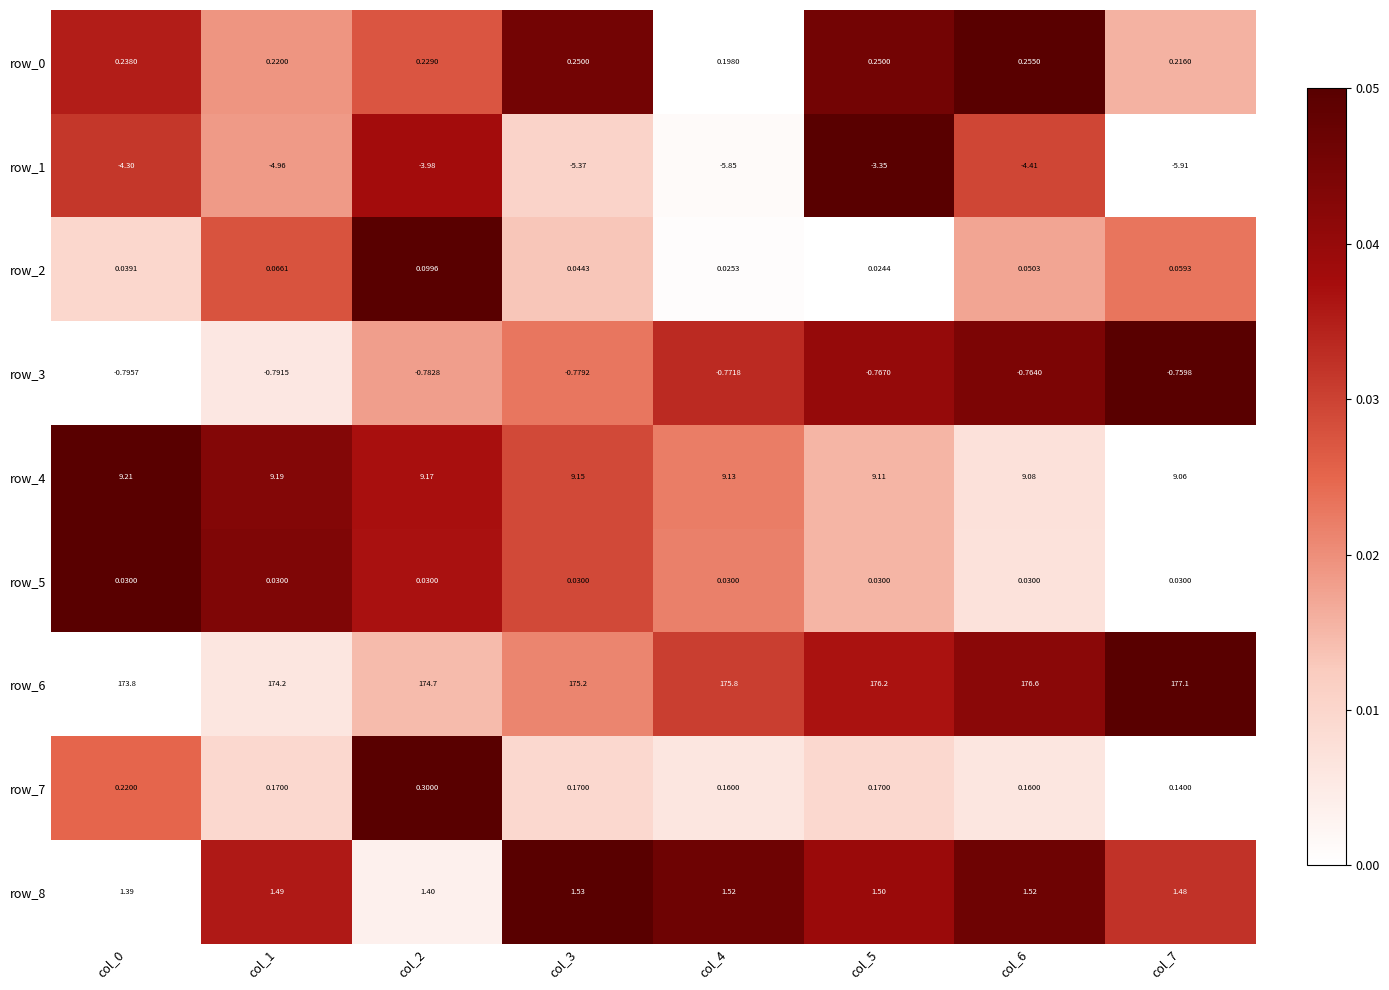

What is the total value across all series at col_4?

180.2